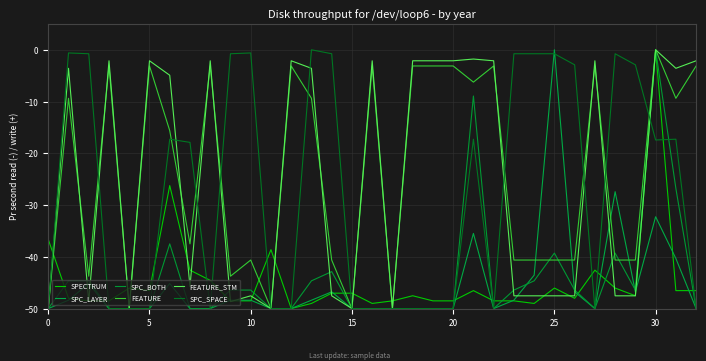

How many categories are shown in the chart?

33